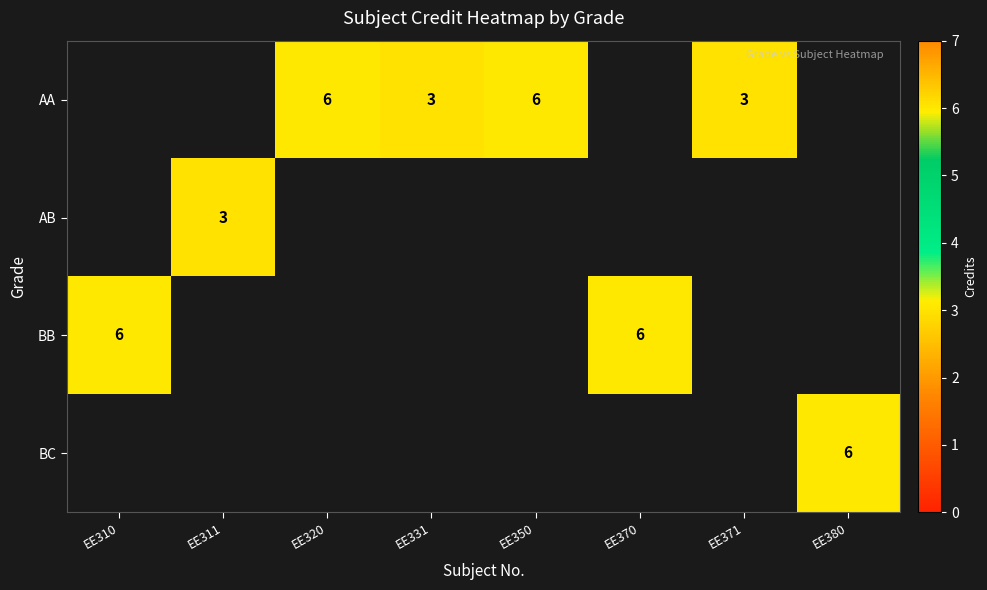

Is it true that BB equals 6 at EE370?

True